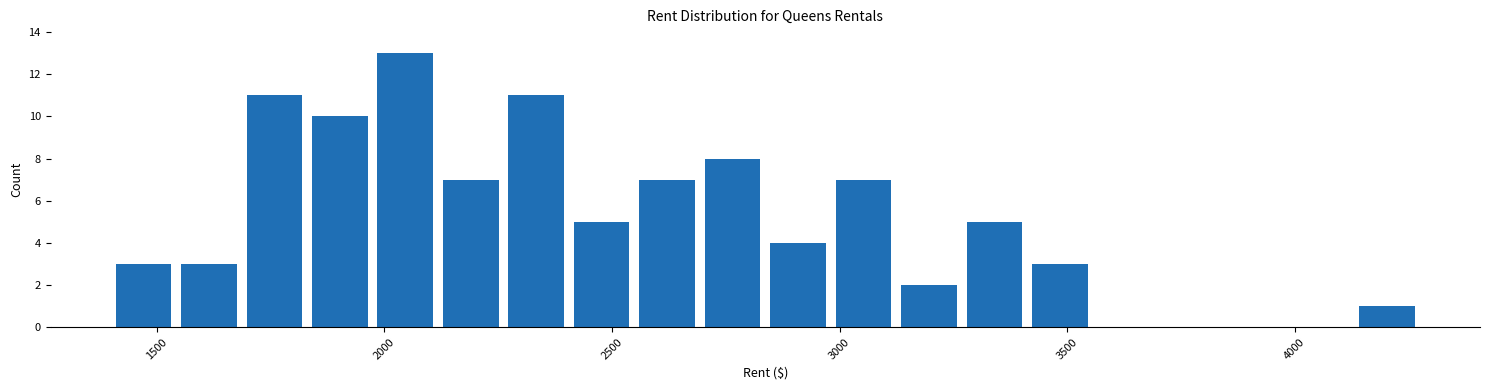

Around what value on the x-axis is the tallest bar? Give the approximate position of its centre, as read against the axis.

2050